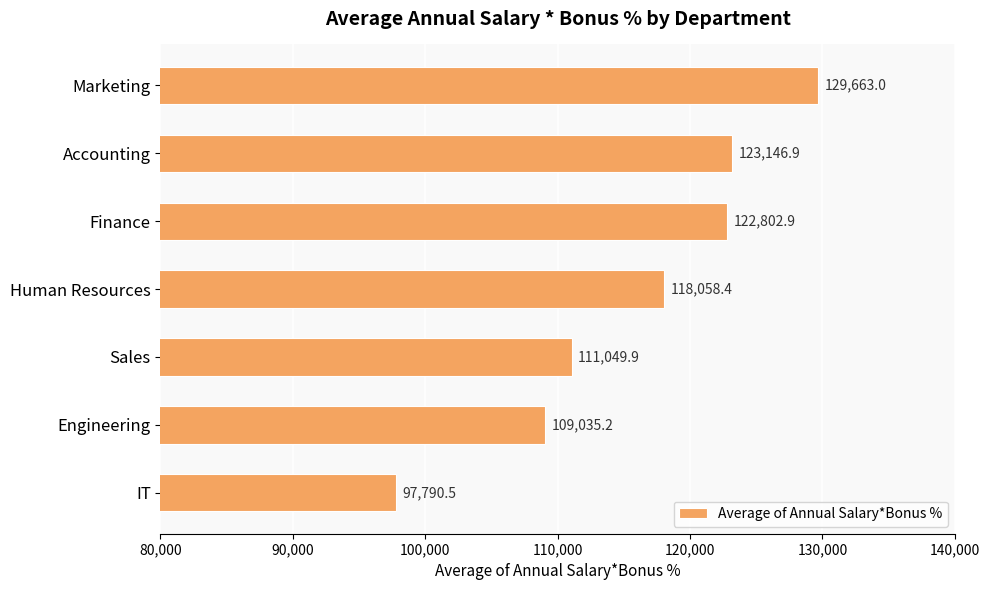

List the labels in order of value, smallest first.

IT, Engineering, Sales, Human Resources, Finance, Accounting, Marketing